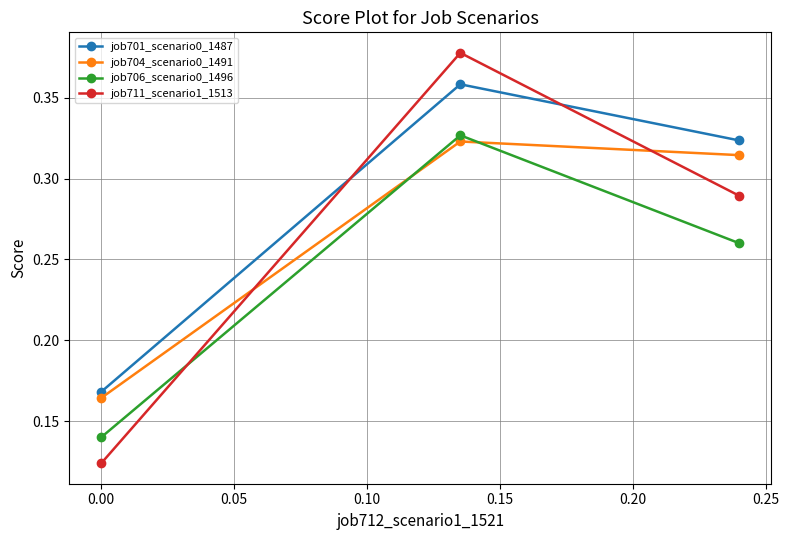

List the series in order of their peak value, highest first.

job711_scenario1_1513, job701_scenario0_1487, job706_scenario0_1496, job704_scenario0_1491